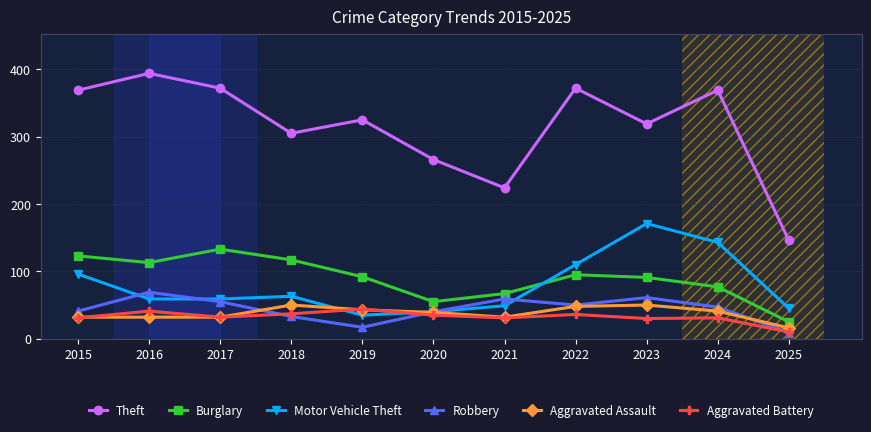

What is the difference between the highest and lowest values at 2022?

336